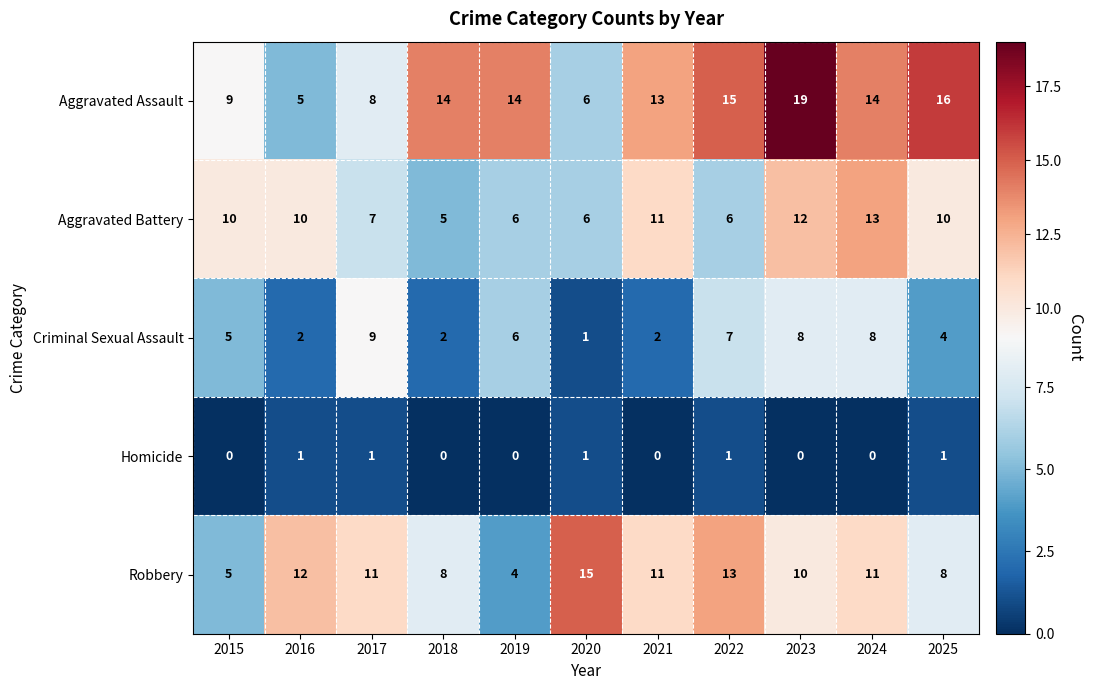

How many categories are shown in the chart?

11